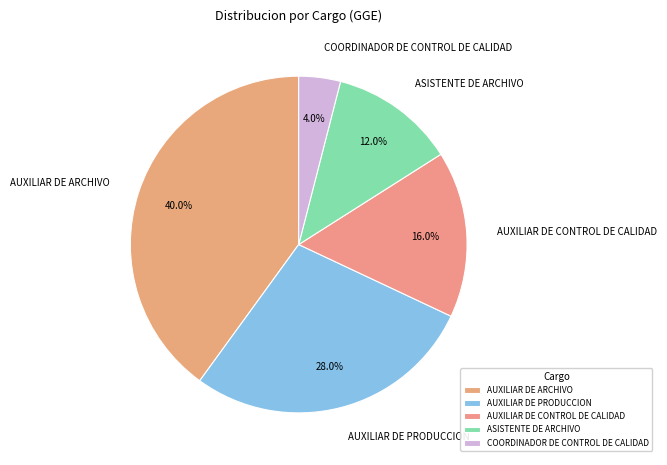

Is there a majority slice in this chart?

No